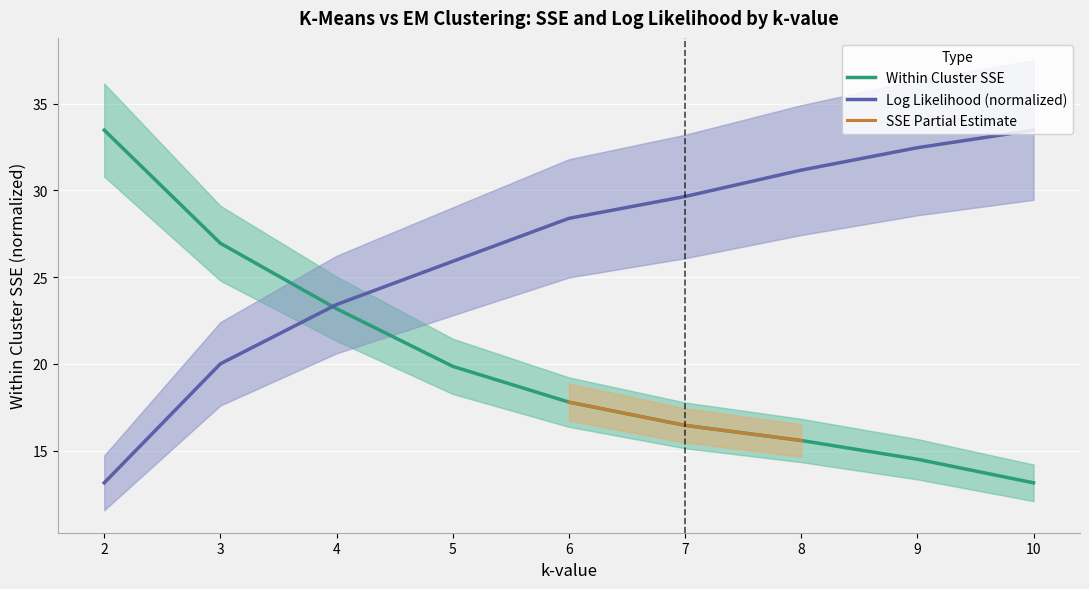

What is the spread (max minus min) of values at 8?

15.6